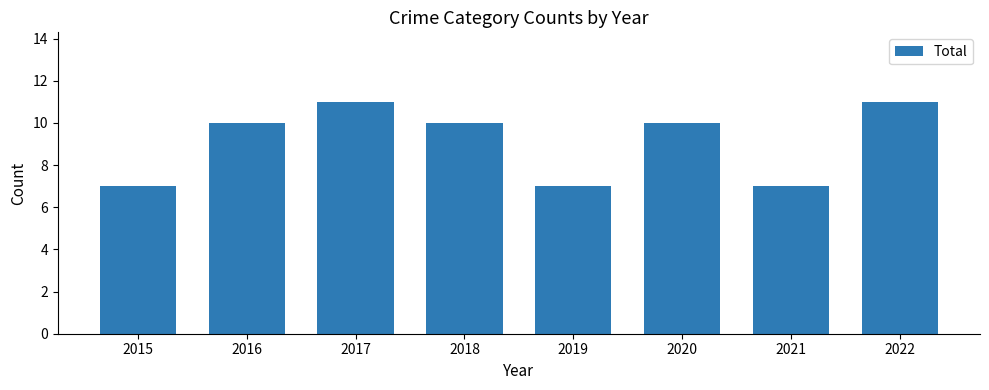

How many series are shown in this chart?

1